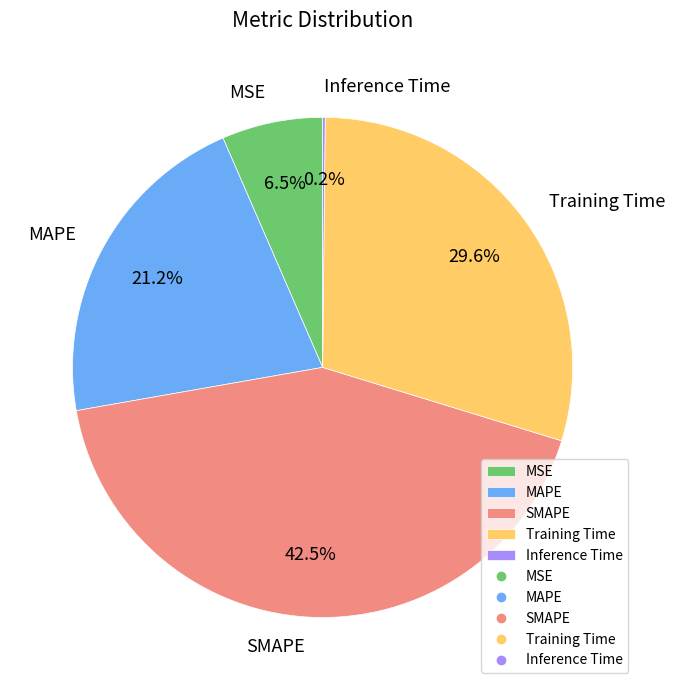

Which slice is the largest?

SMAPE